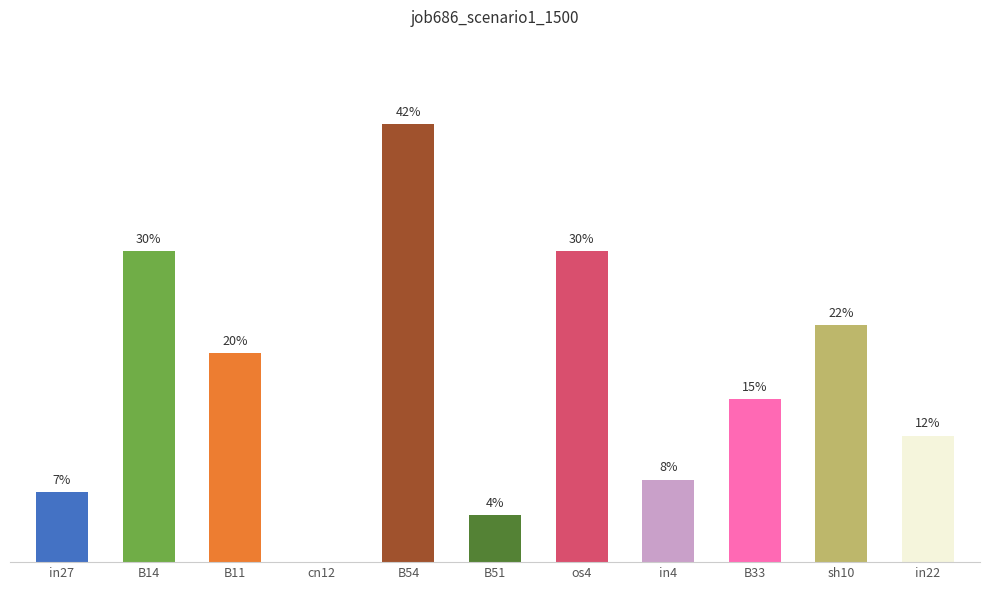

List the labels in order of value, smallest first.

cn12, B51, in27, in4, in22, B33, B11, sh10, B14, os4, B54